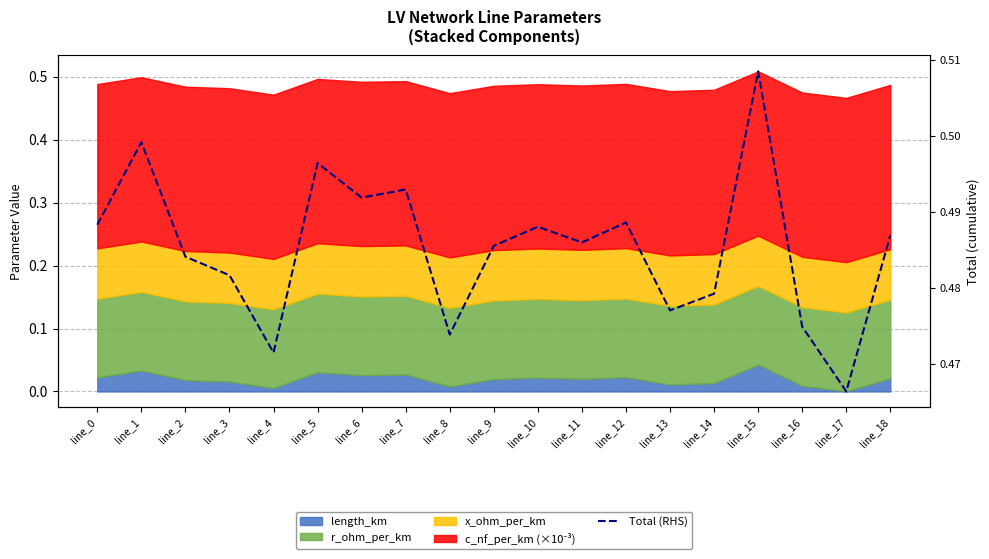

The chart shows a value of 0.5 at line_16. True or false?

True